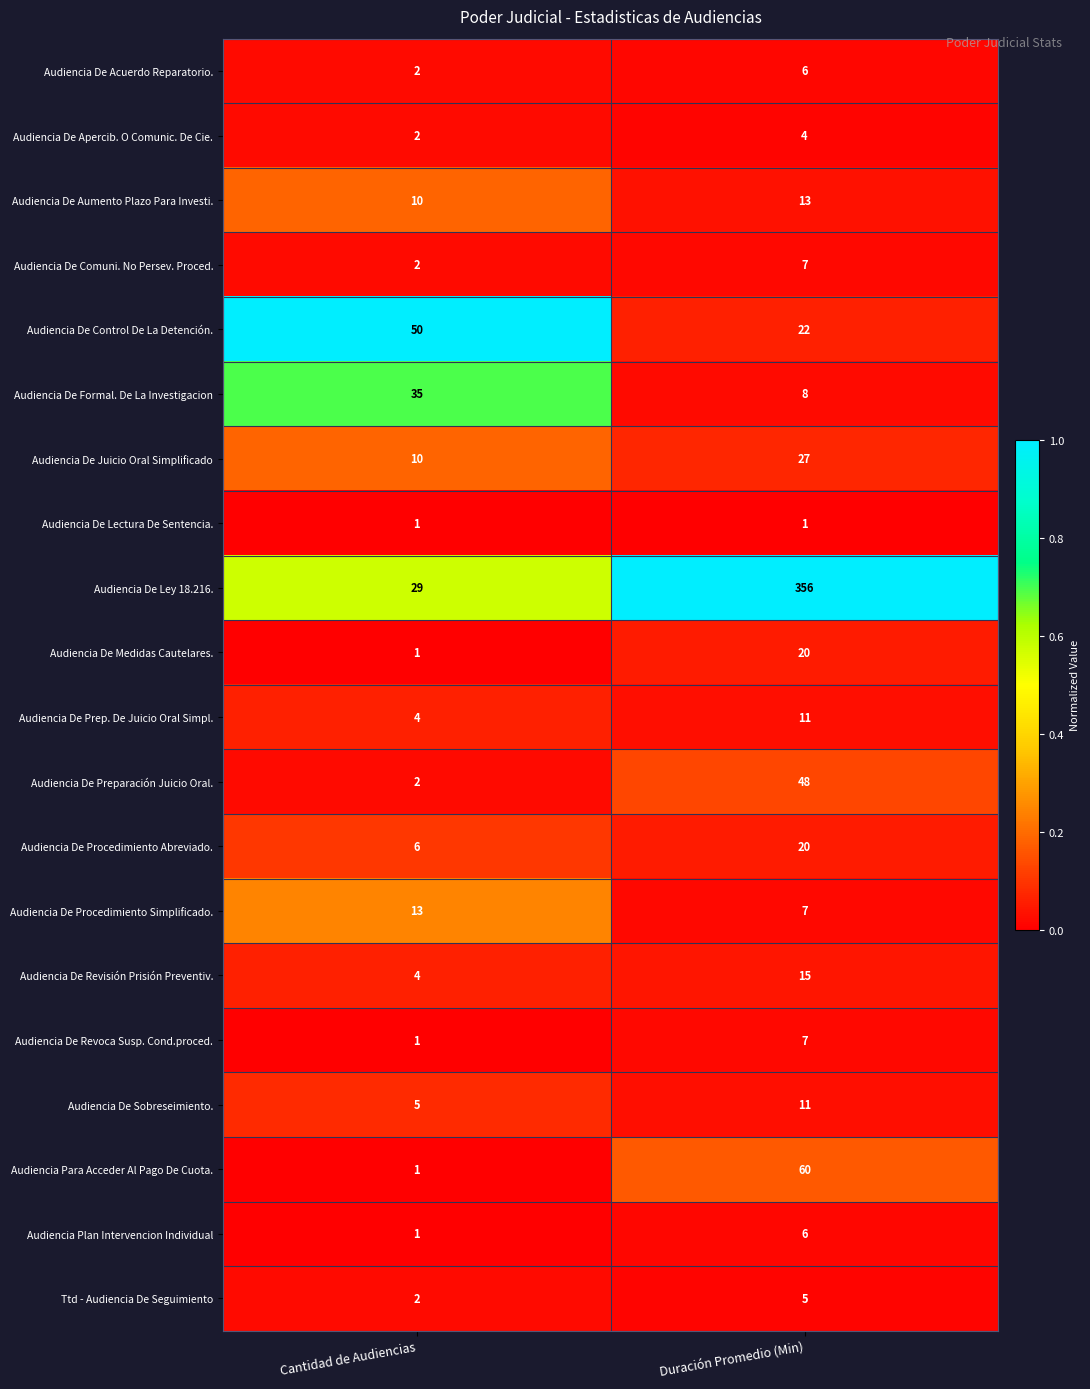

Rank the categories by Audiencia De Procedimiento Simplificado. value from highest to lowest.

Cantidad de Audiencias, Duración Promedio (Min)